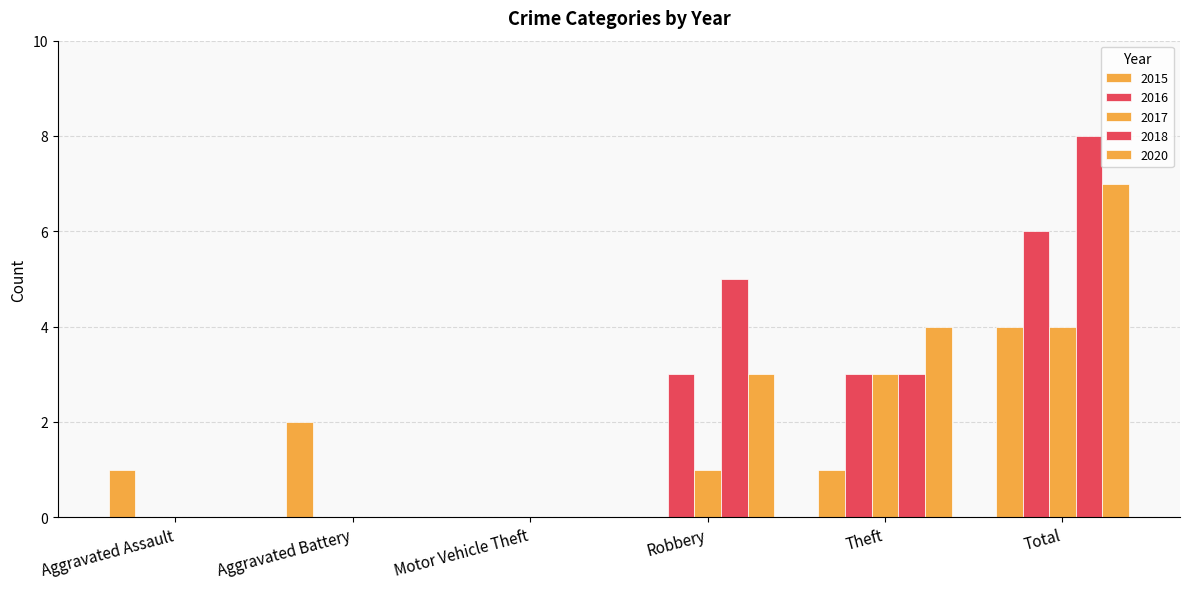

Where does the 2017 series first go above 1?

Theft